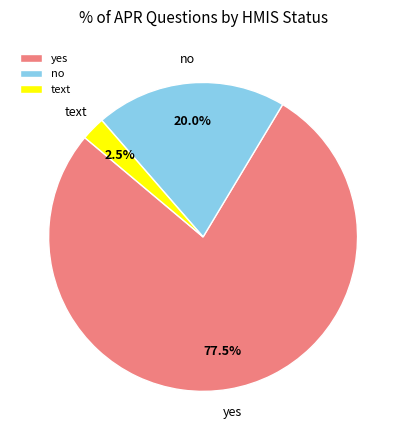

What is the smallest slice in the pie chart?

text